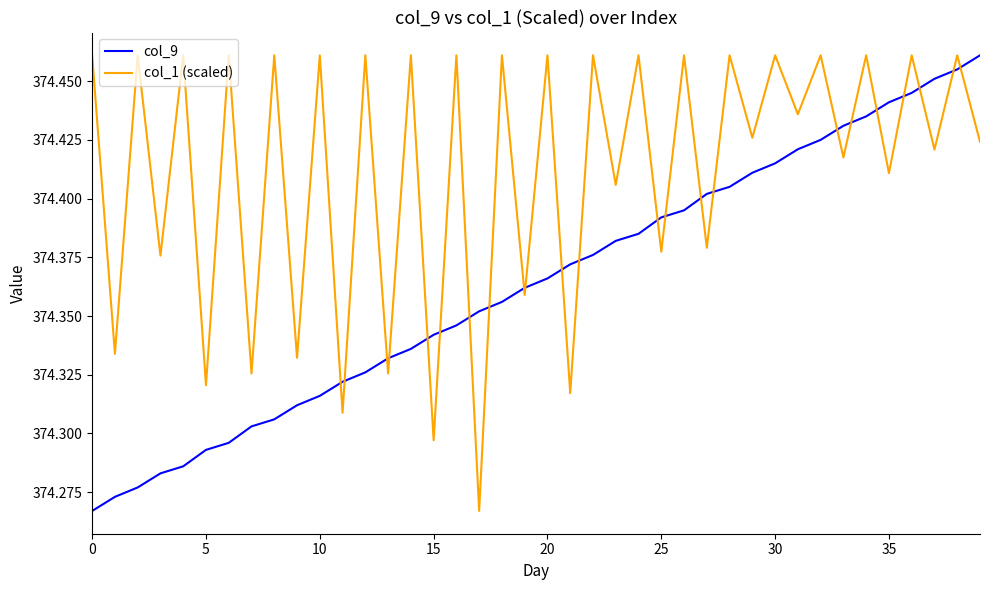

At how many categories does at least one series exceed 374?

40